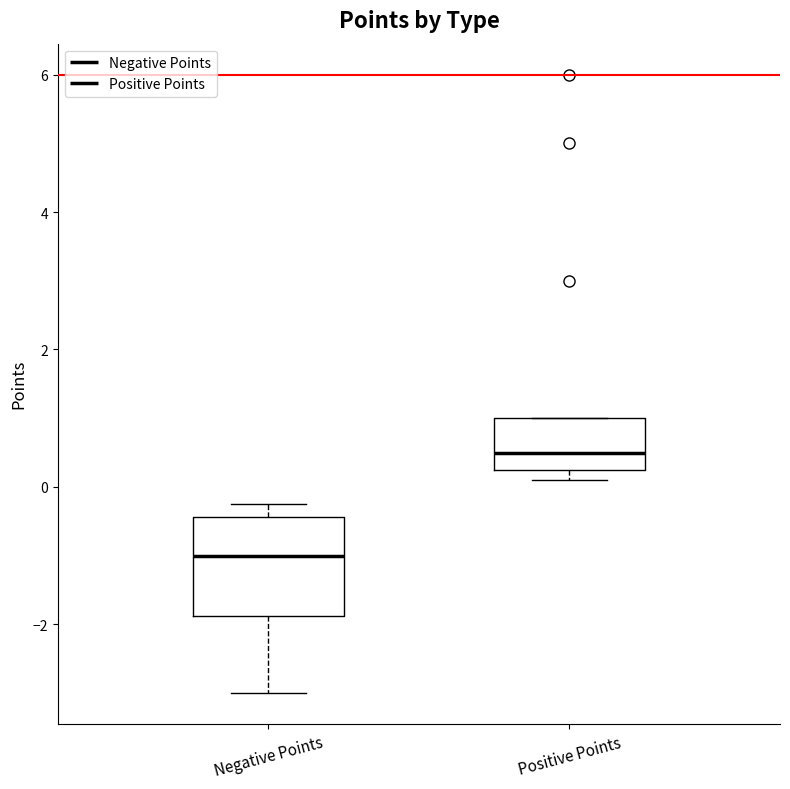

Which box is the tallest, from its lower edge to its upper edge?

Negative Points